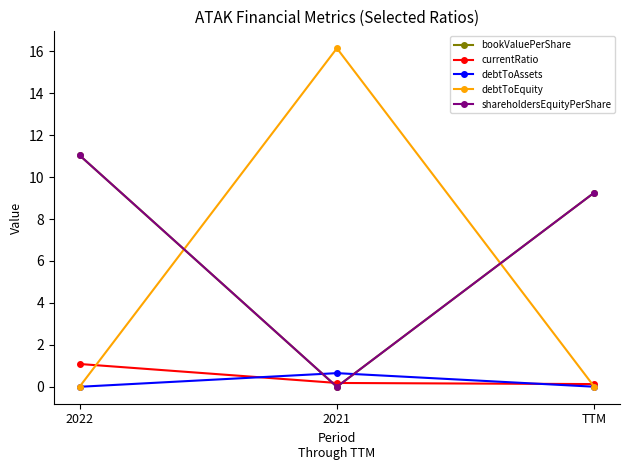

What is the spread (max minus min) of values at TTM?

9.3